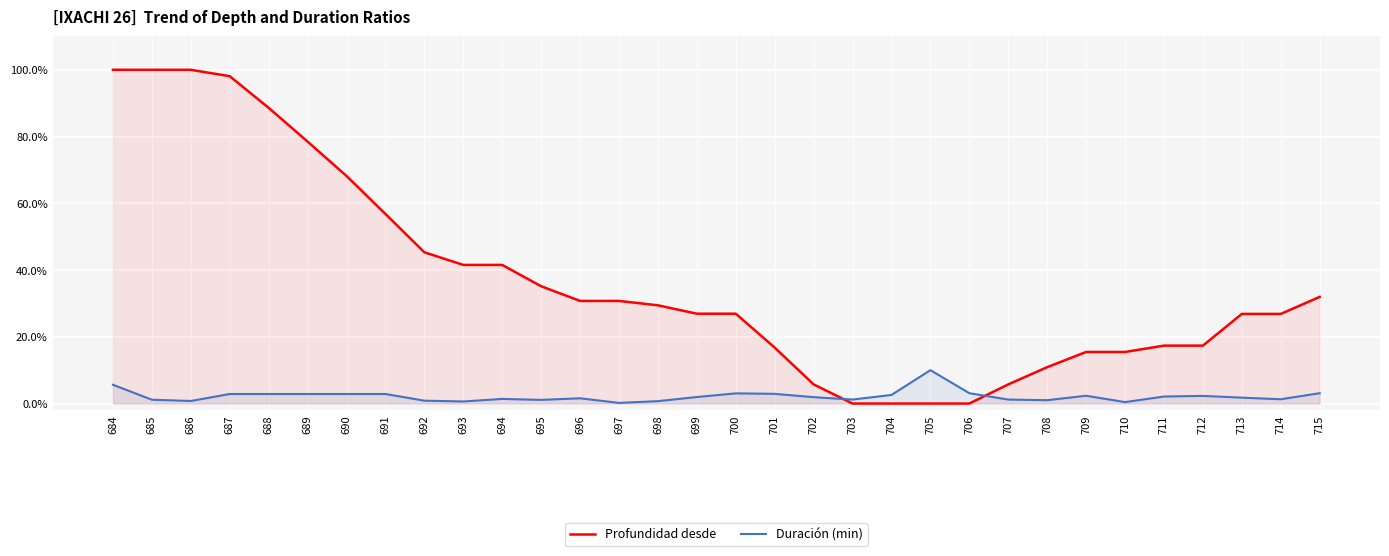

At which category does Duración (min) reach its first local peak?

694